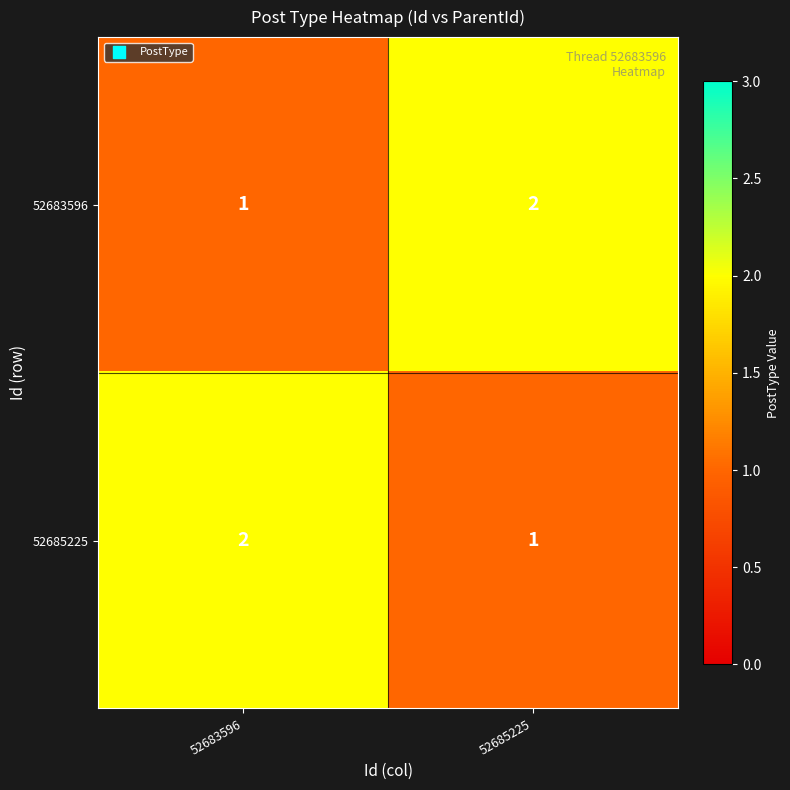

What is the sum of the 52683596 values at 52685225 and 52683596?

3